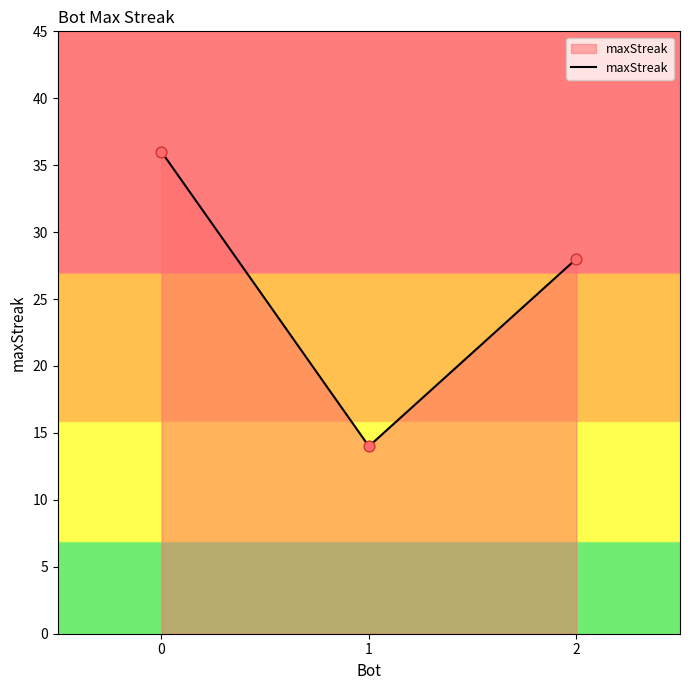

Approximately how many times larger is the value at 1 compared to 0?

0.4